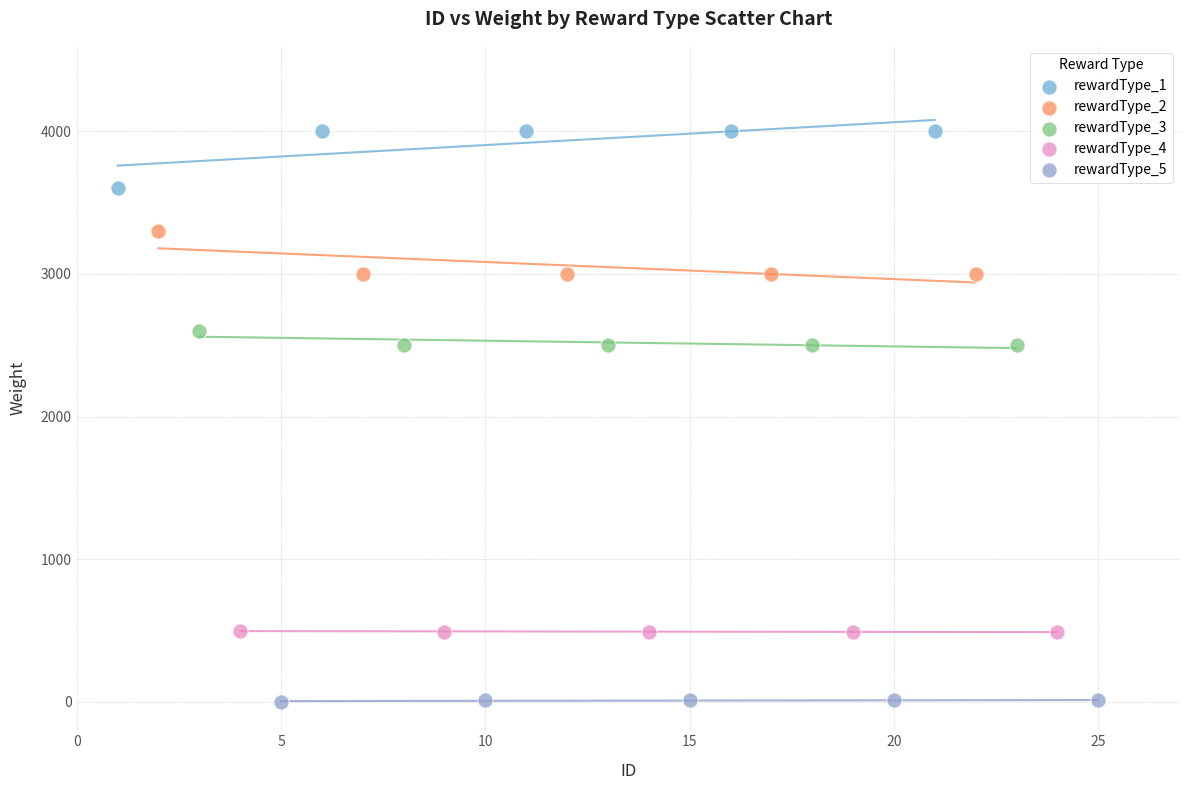

Which series contains the highest Y value?

rewardType_1